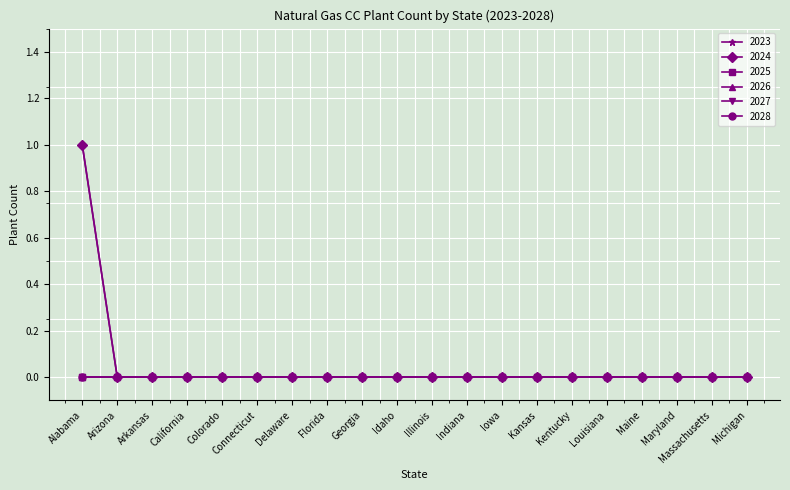

Is this an area chart (filled region under the line)?

No